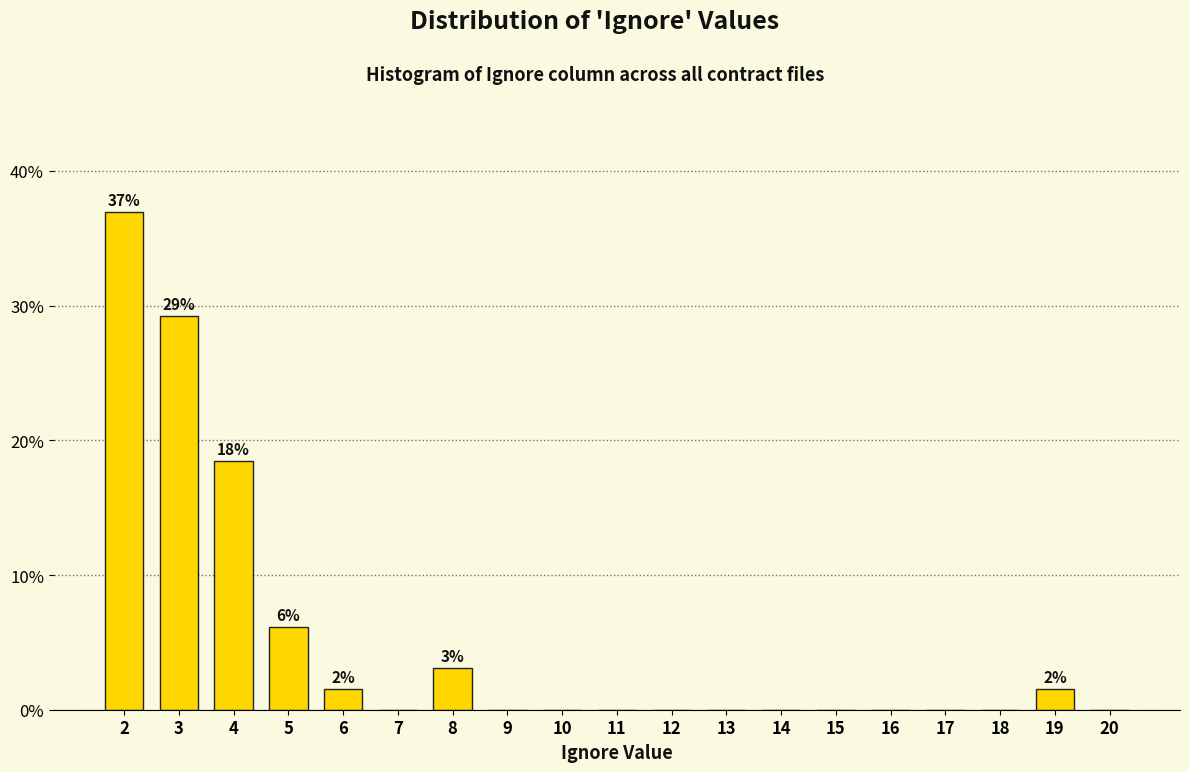

Reading right to left, list all the values displayed in this chart.

20=0.0	19=1.5	18=0.0	17=0.0	16=0.0	15=0.0	14=0.0	13=0.0	12=0.0	11=0.0	10=0.0	9=0.0	8=3.1	7=0.0	6=1.5	5=6.2	4=18.5	3=29.2	2=36.9